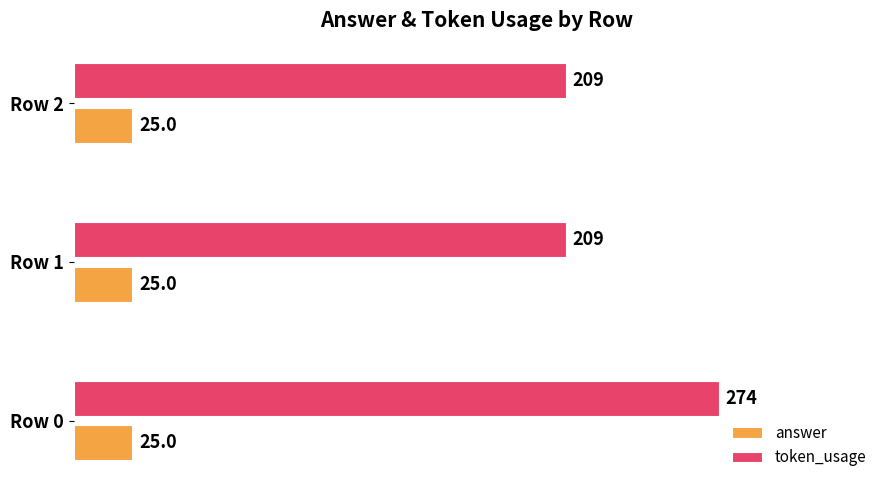

List the series in order of their overall mean, highest first.

token_usage, answer